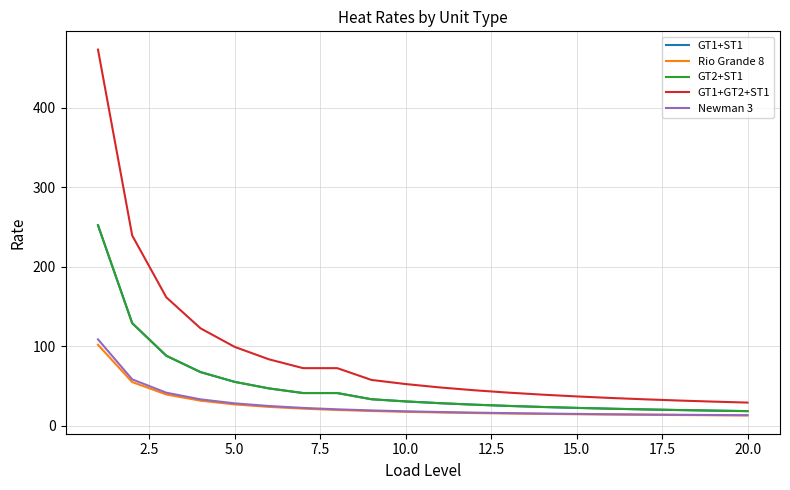

What is the average value of the GT1+ST1 series?

50.3